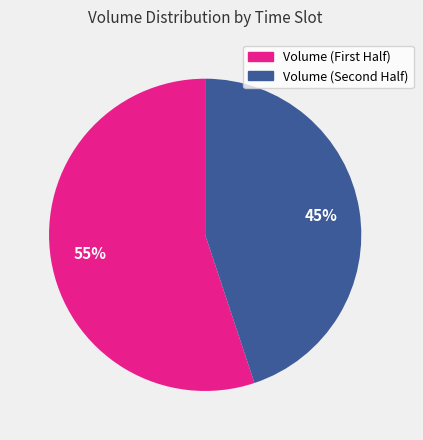

Does any single category account for the majority?

Yes